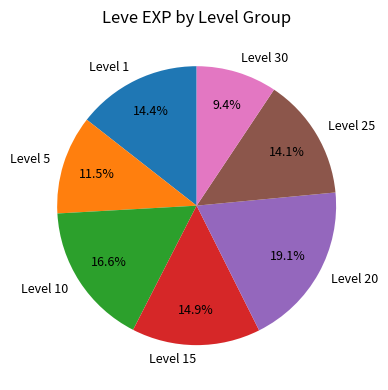

How many segments does this pie chart have?

7